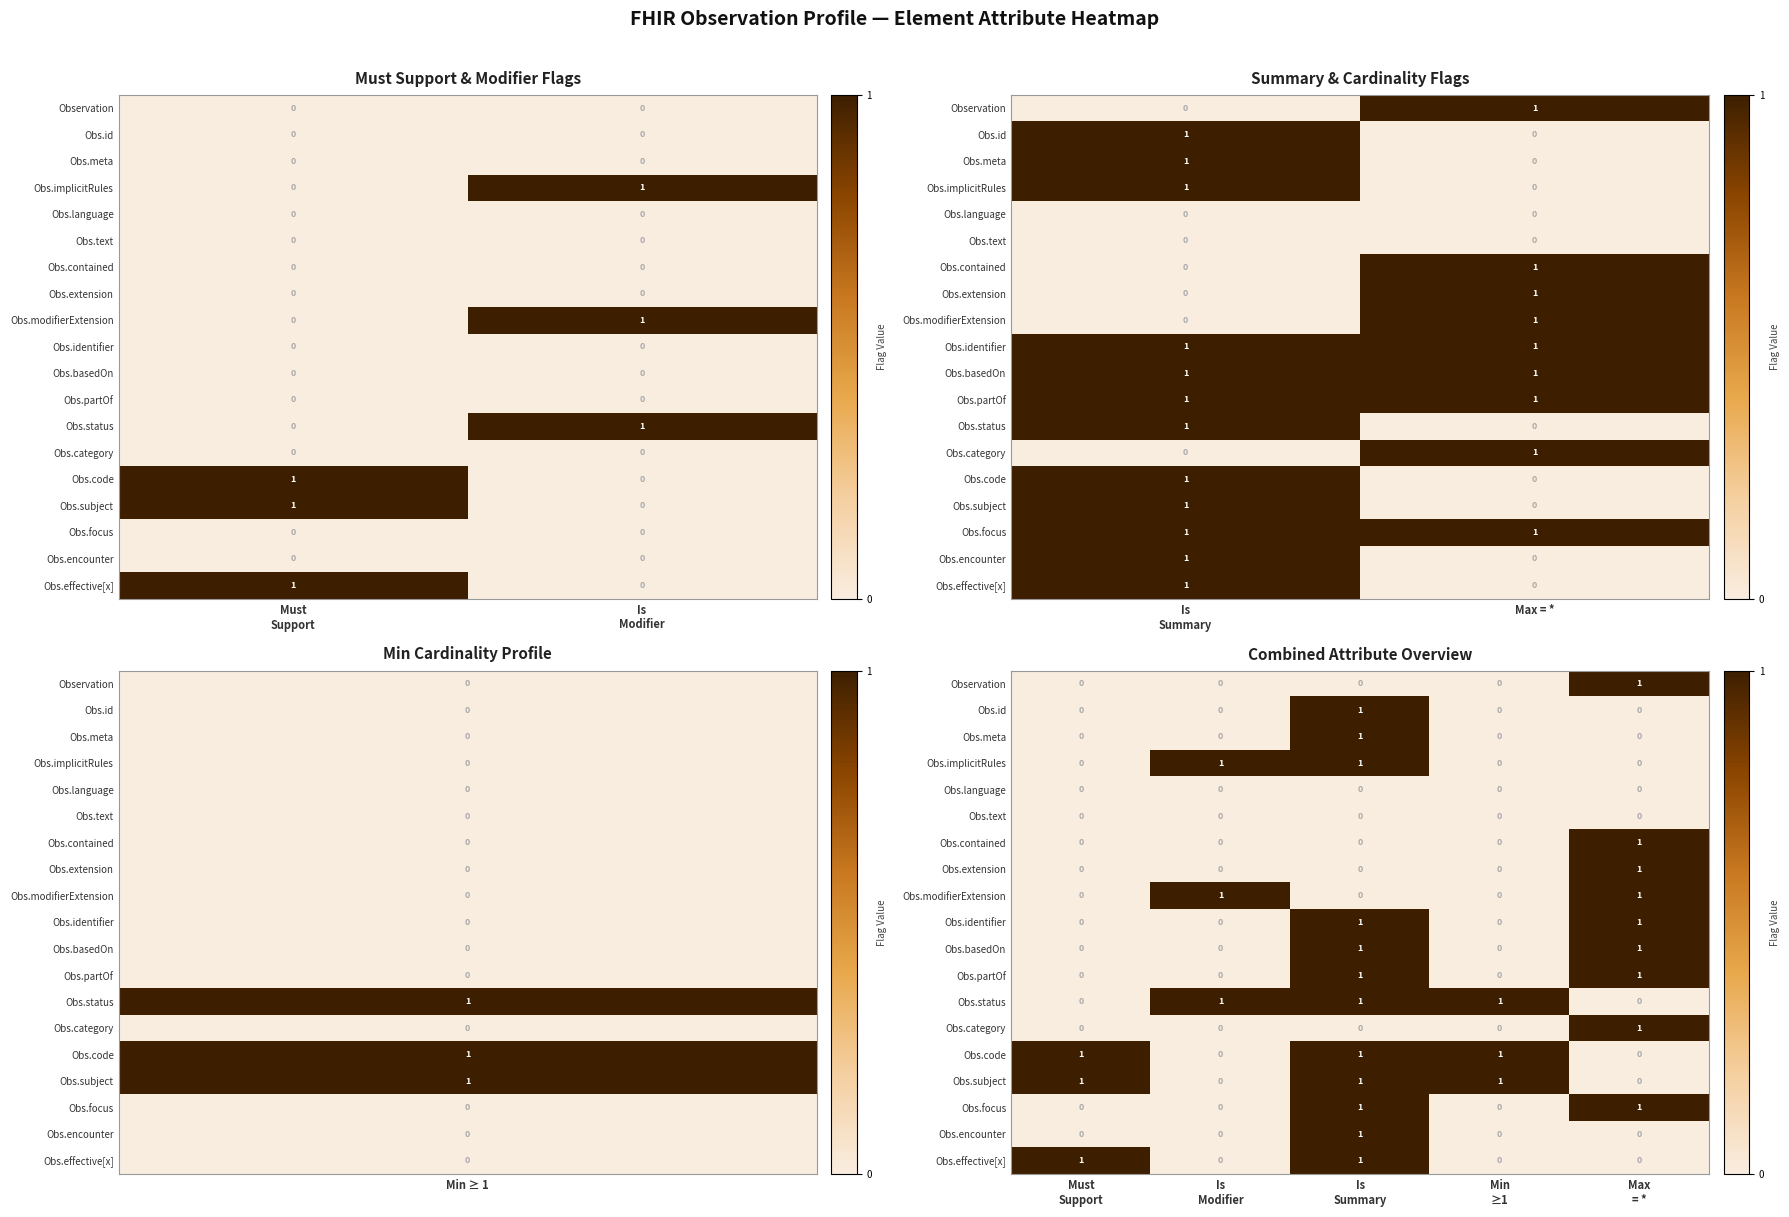

Count the Obs.focus values in the range 0 to 1.

5